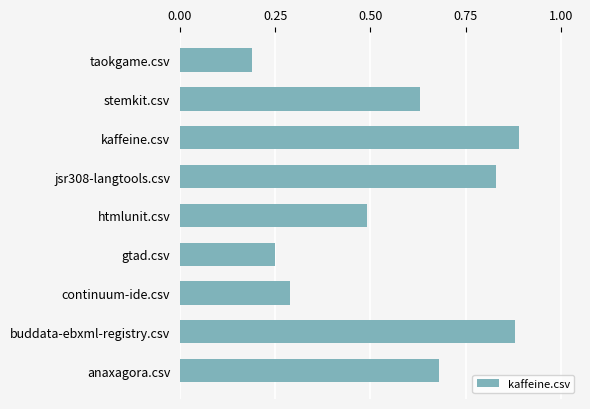

What is the sum of all values?

5.1